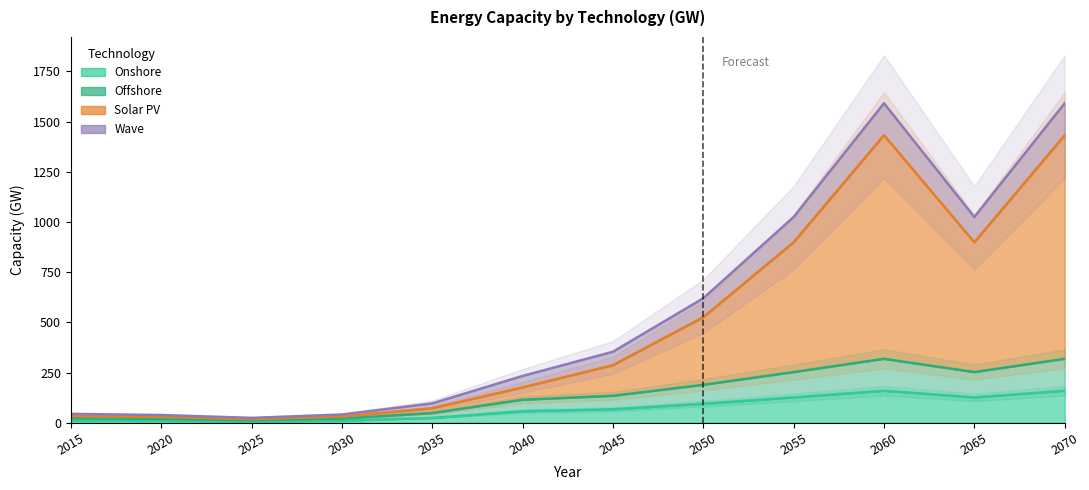

How many series are shown in this chart?

3